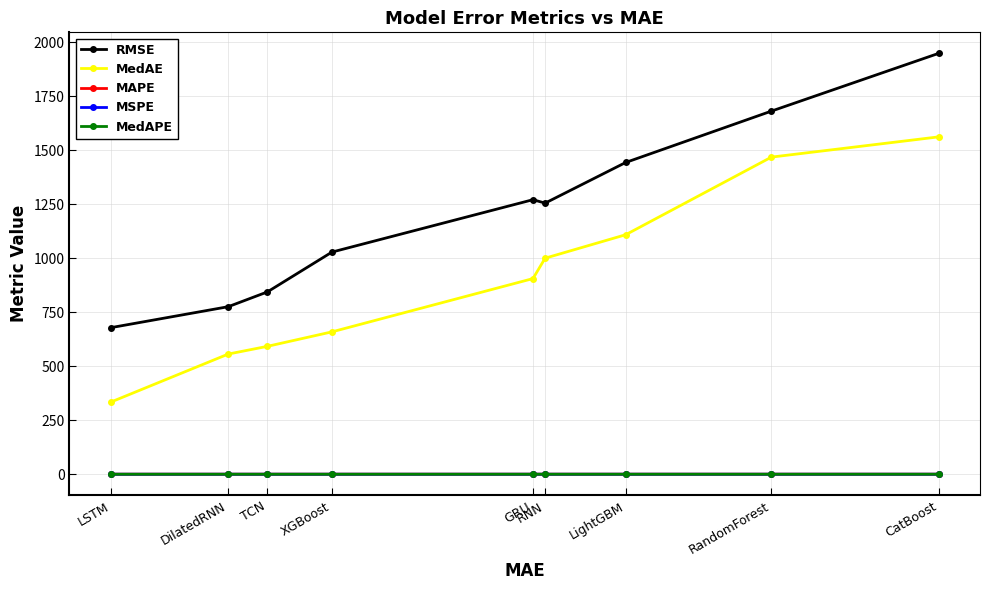

True or false: RMSE and MedAE cross at least once.

False